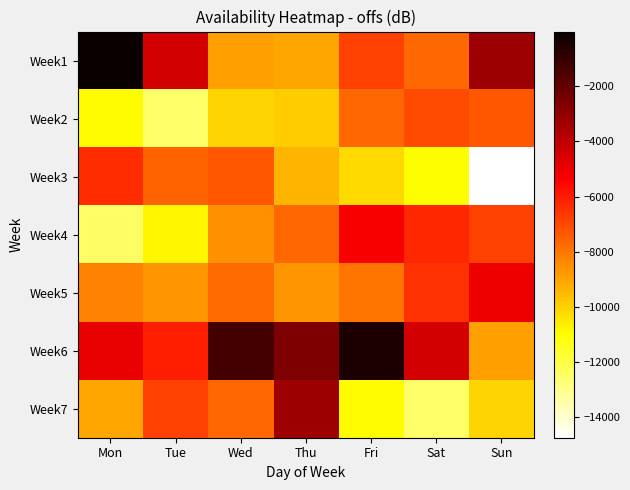

Which series has the largest range (max minus min)?

Week7